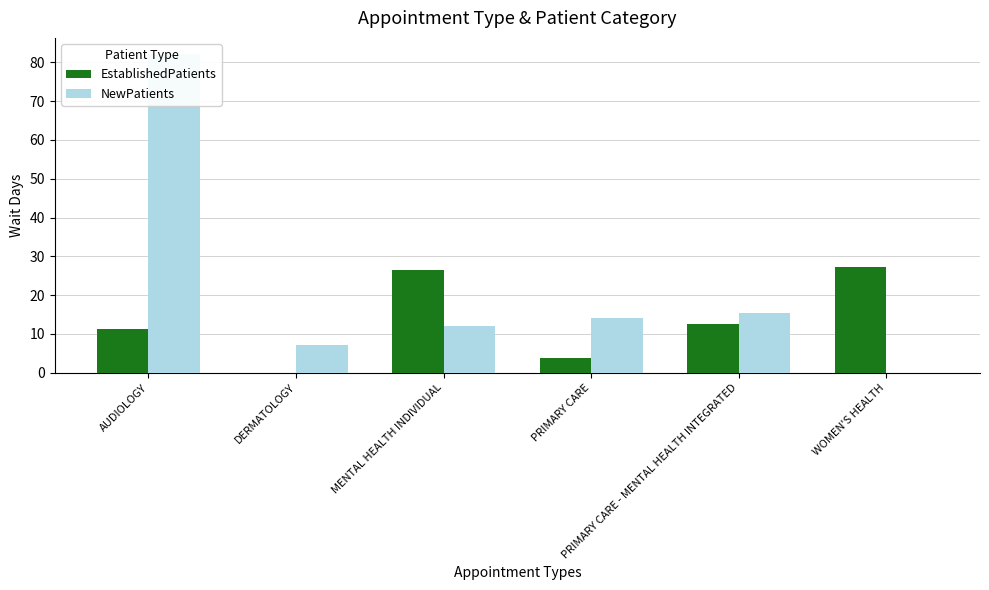

What is the spread (max minus min) of values at PRIMARY CARE - MENTAL HEALTH INTEGRATED?

3.0